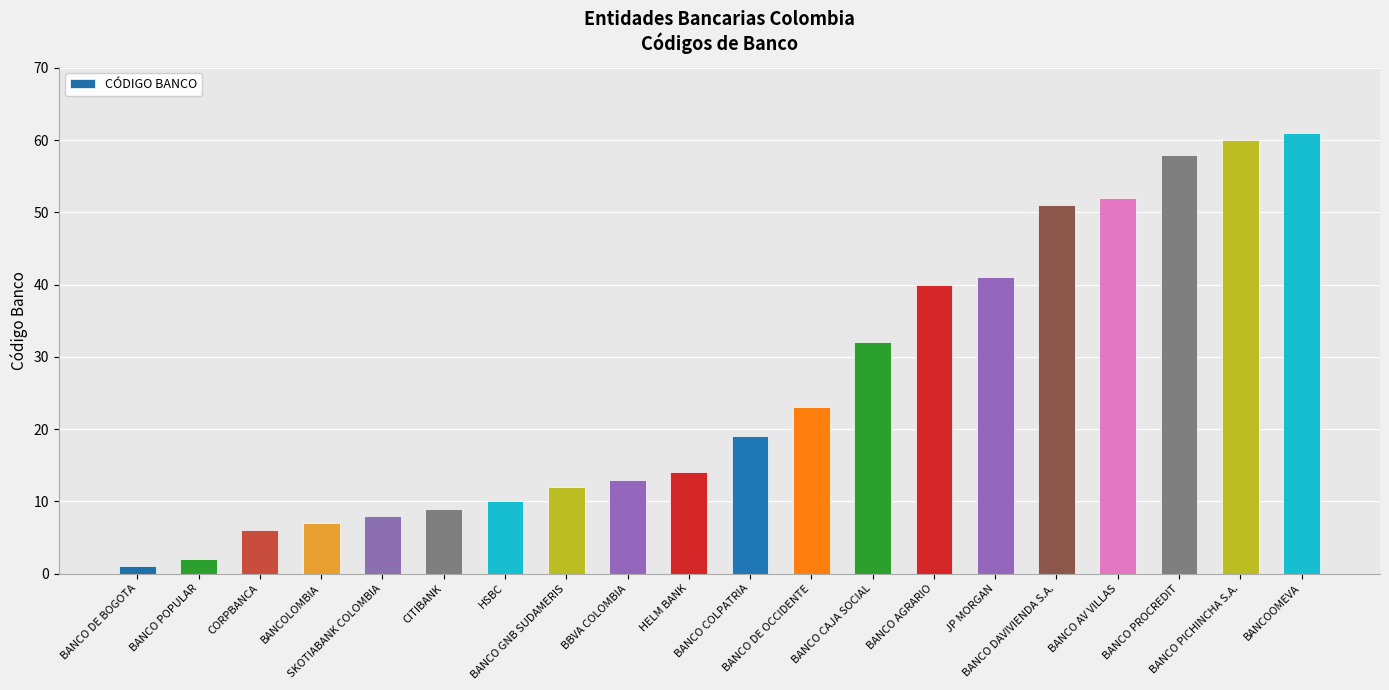

List the labels in order of value, smallest first.

BANCO DE BOGOTA, BANCO POPULAR, CORPBANCA, BANCOLOMBIA, SKOTIABANK COLOMBIA, CITIBANK, HSBC, BANCO GNB SUDAMERIS, BBVA COLOMBIA, HELM BANK, BANCO COLPATRIA, BANCO DE OCCIDENTE, BANCO CAJA SOCIAL, BANCO AGRARIO, JP MORGAN, BANCO DAVIVIENDA S.A., BANCO AV VILLAS, BANCO PROCREDIT, BANCO PICHINCHA S.A., BANCOOMEVA